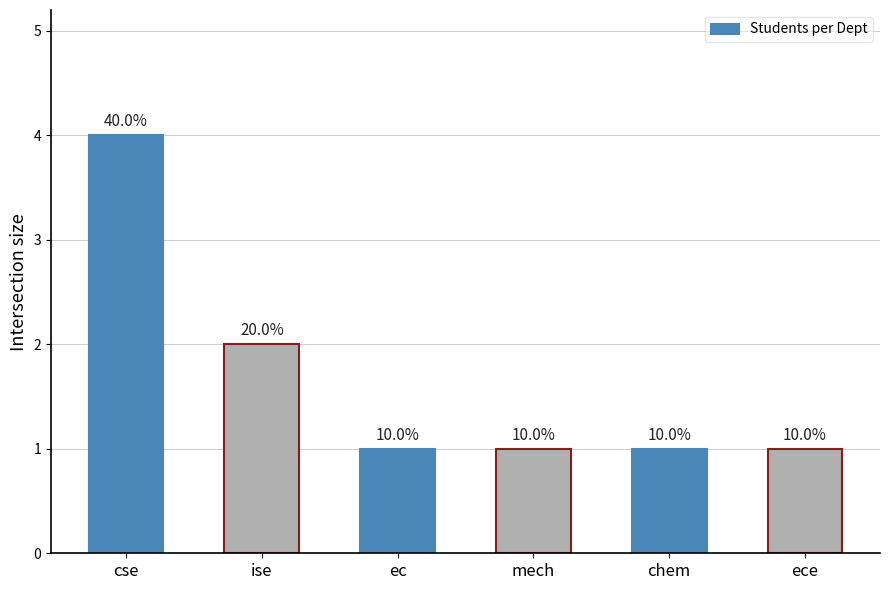

At which category does the chart reach its peak across all series?

cse